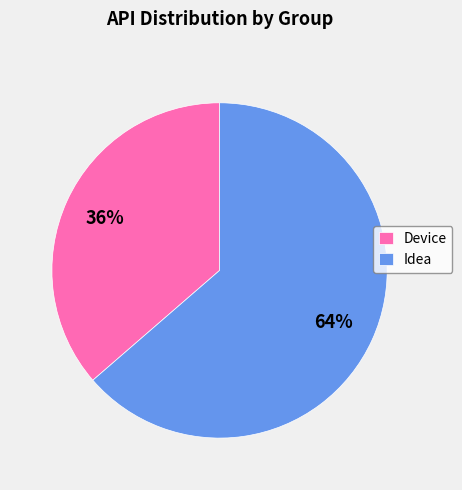

Which slice is the smallest?

Device